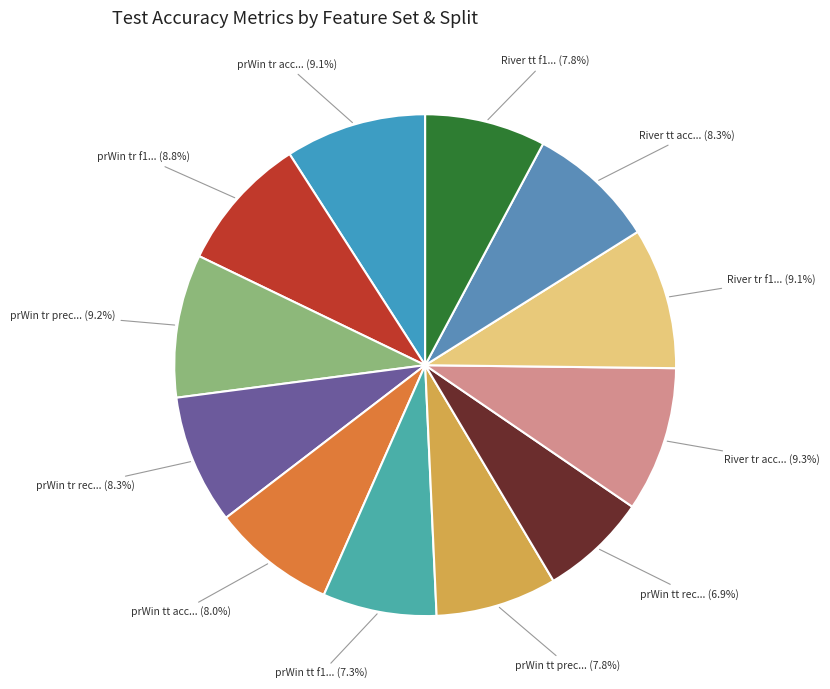

What is the smallest slice in the pie chart?

prWin (tt recall)